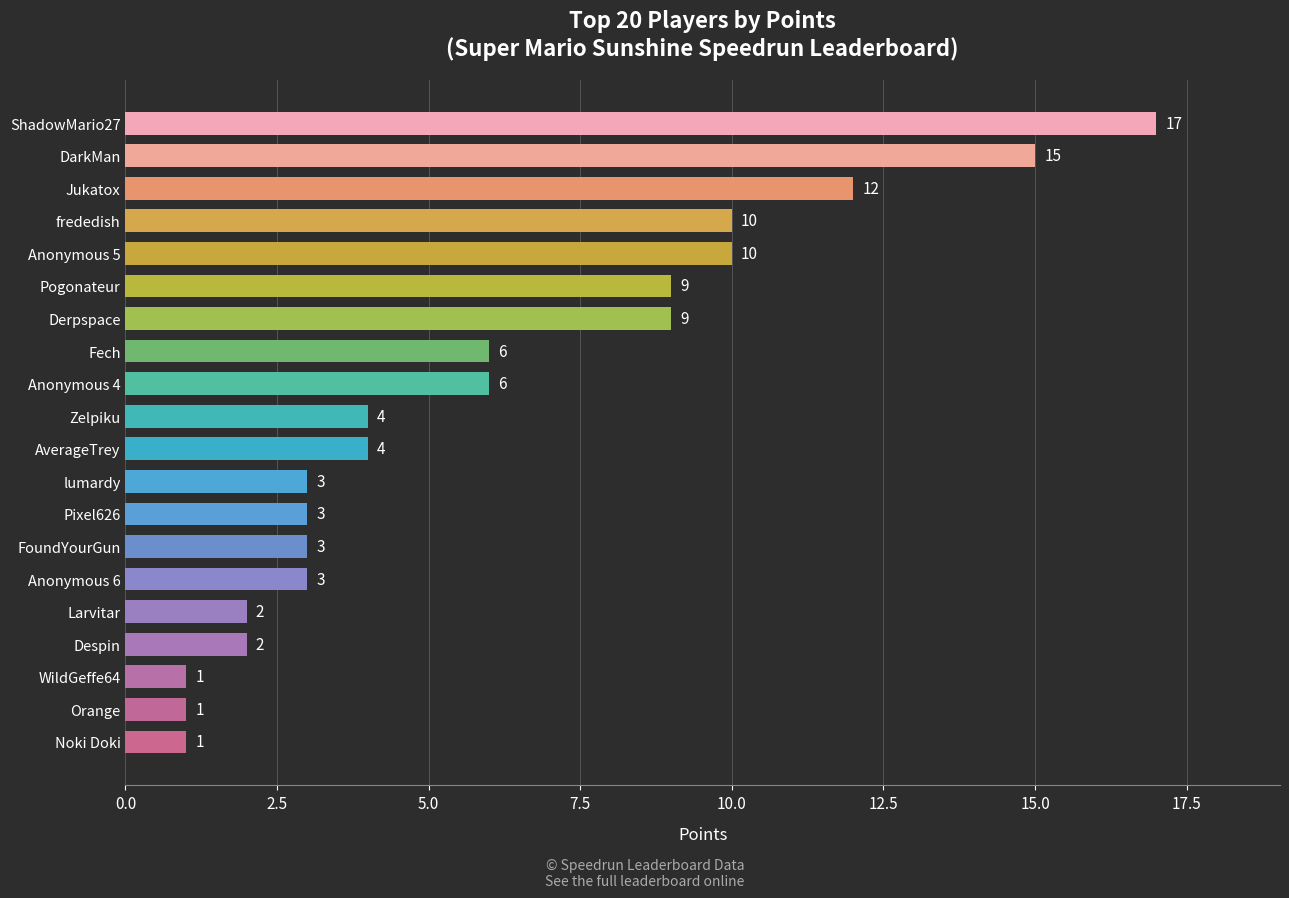

How many data points are less than 4?

9